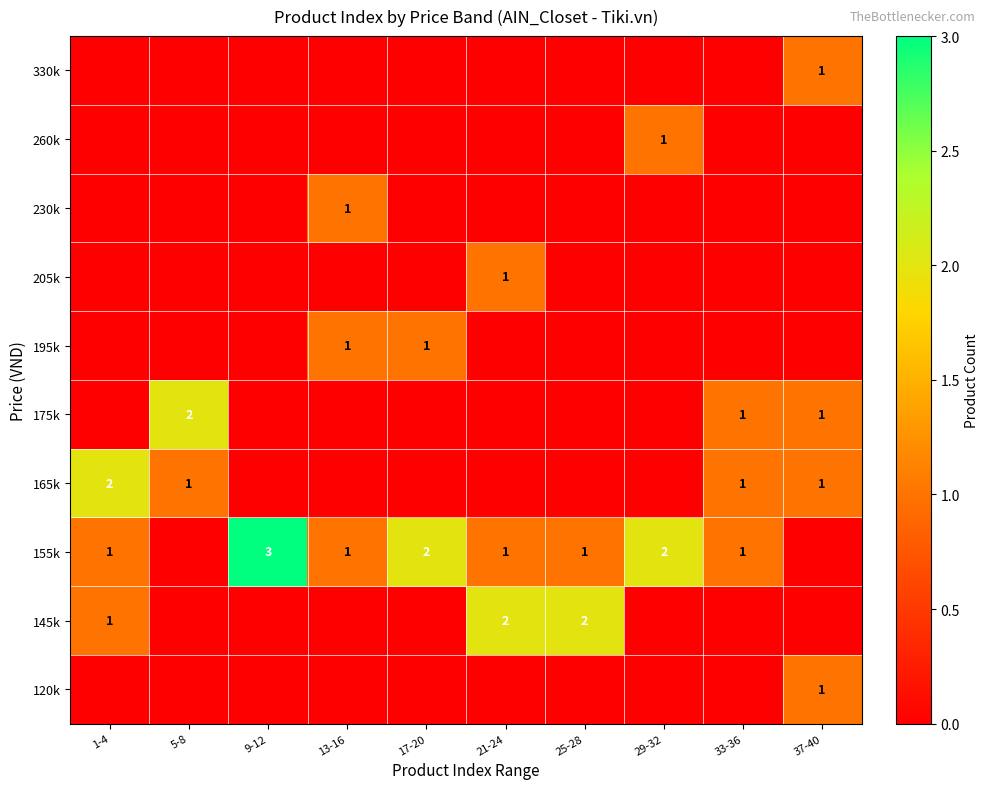

What is the difference between the highest and lowest values at 17-20?

2